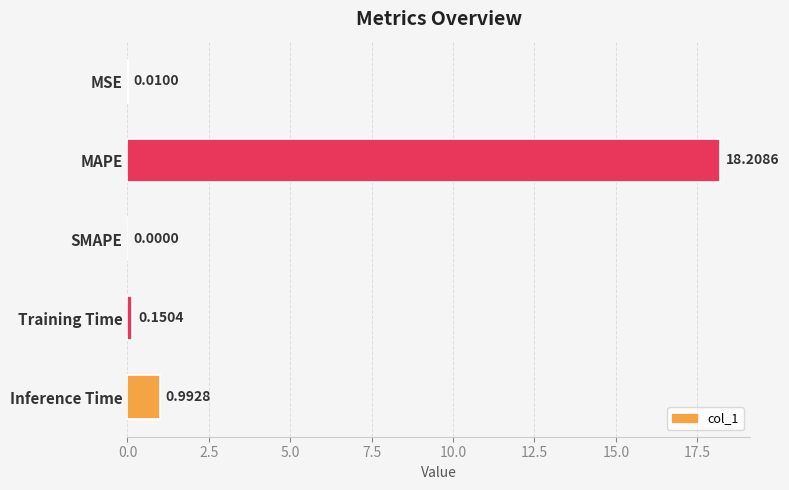

Which category has the highest value across all series?

MAPE